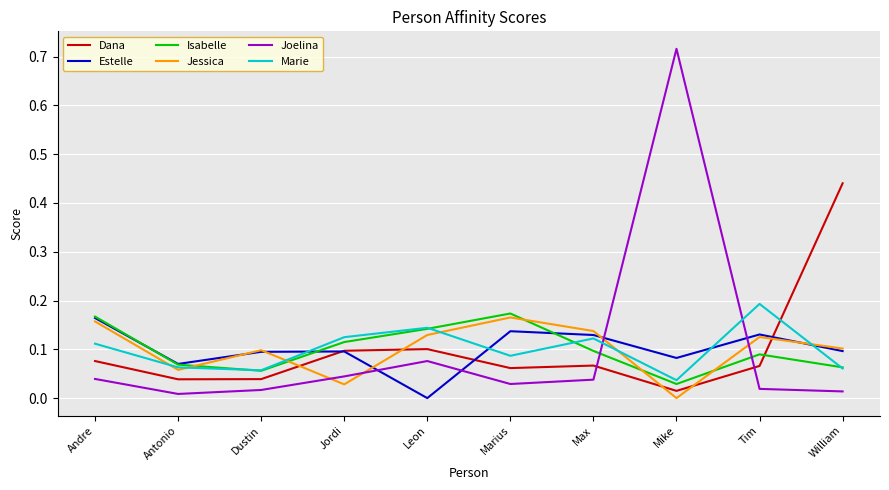

At which category does Estelle reach its first local valley?

Antonio